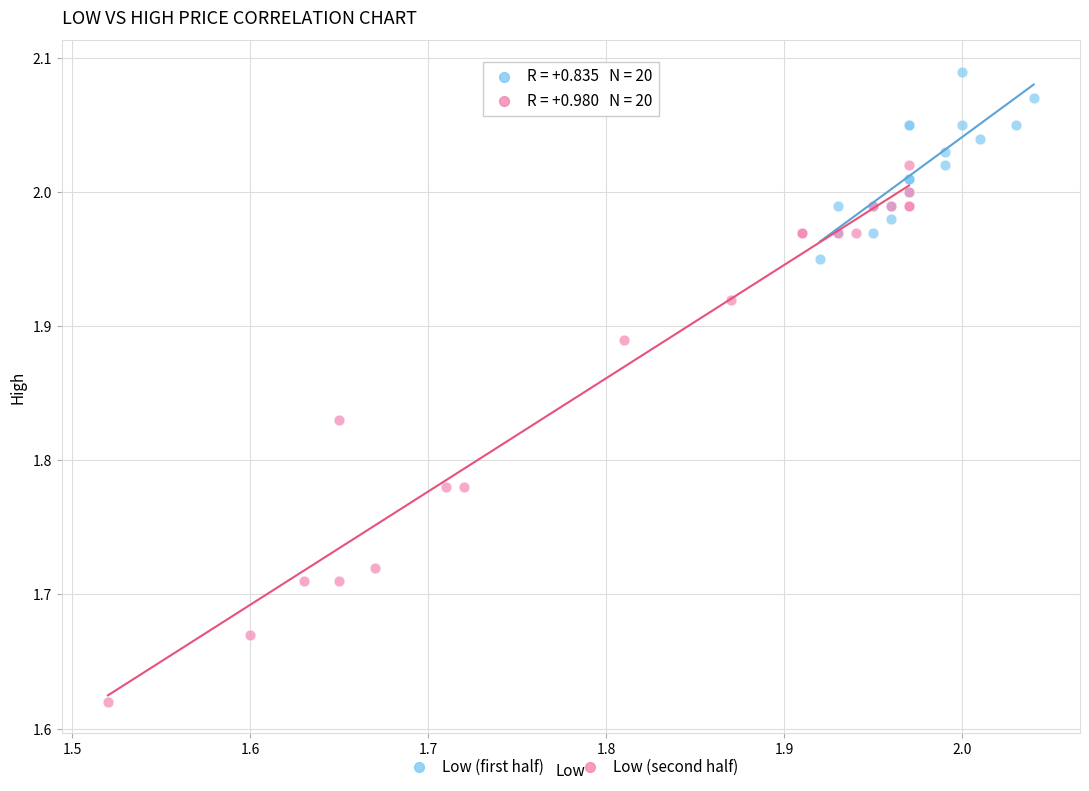

Which series contains the lowest Y value?

Low (second half)